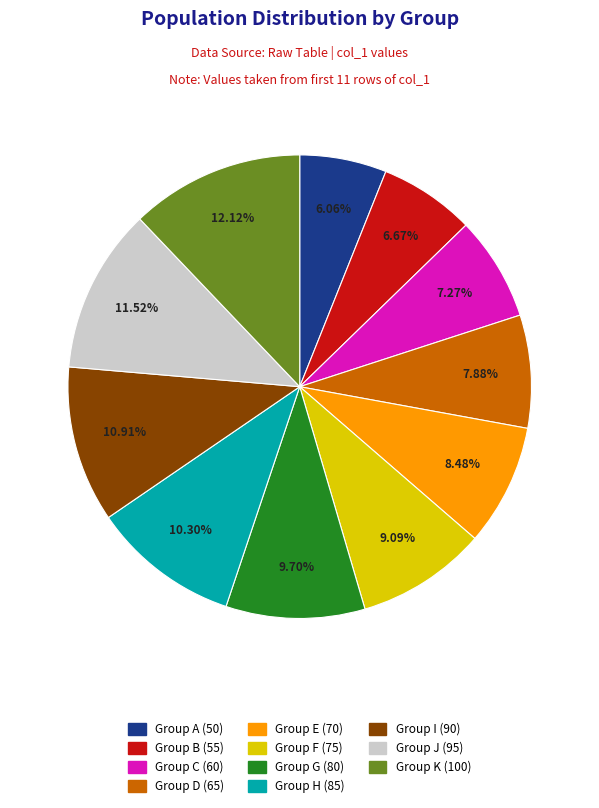

Is there a majority slice in this chart?

No